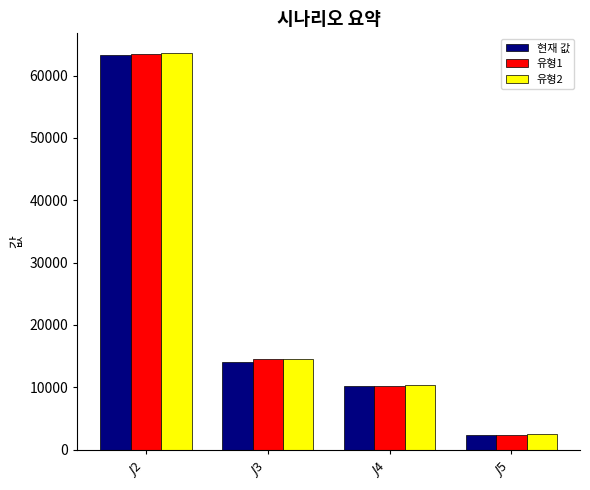

What is the highest value of the 유형1 series?

63500